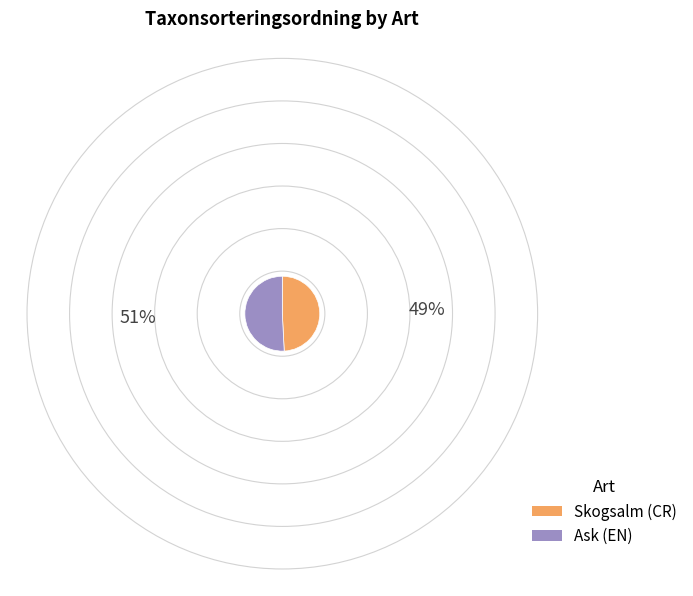

Which slice represents more than half of the pie?

Ask (EN)